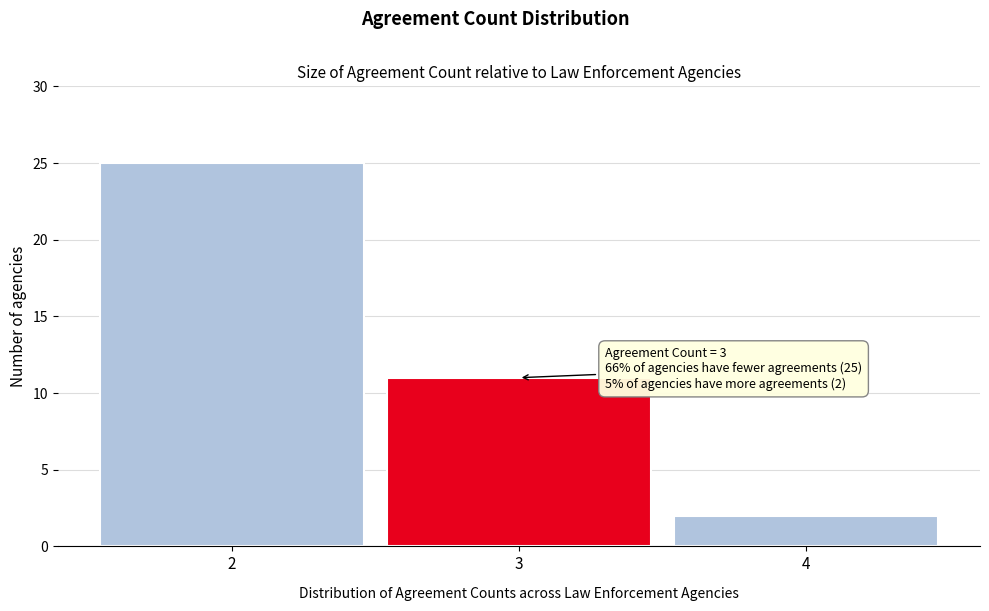

Reading right to left, extract all data points from this chart.

2	11	25